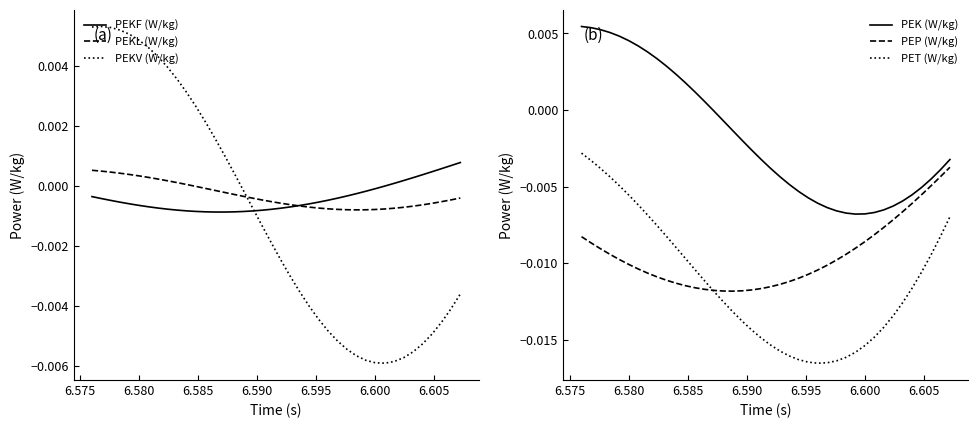

How many times do PEKF (W/kg) and PEKL (W/kg) cross each other?

1